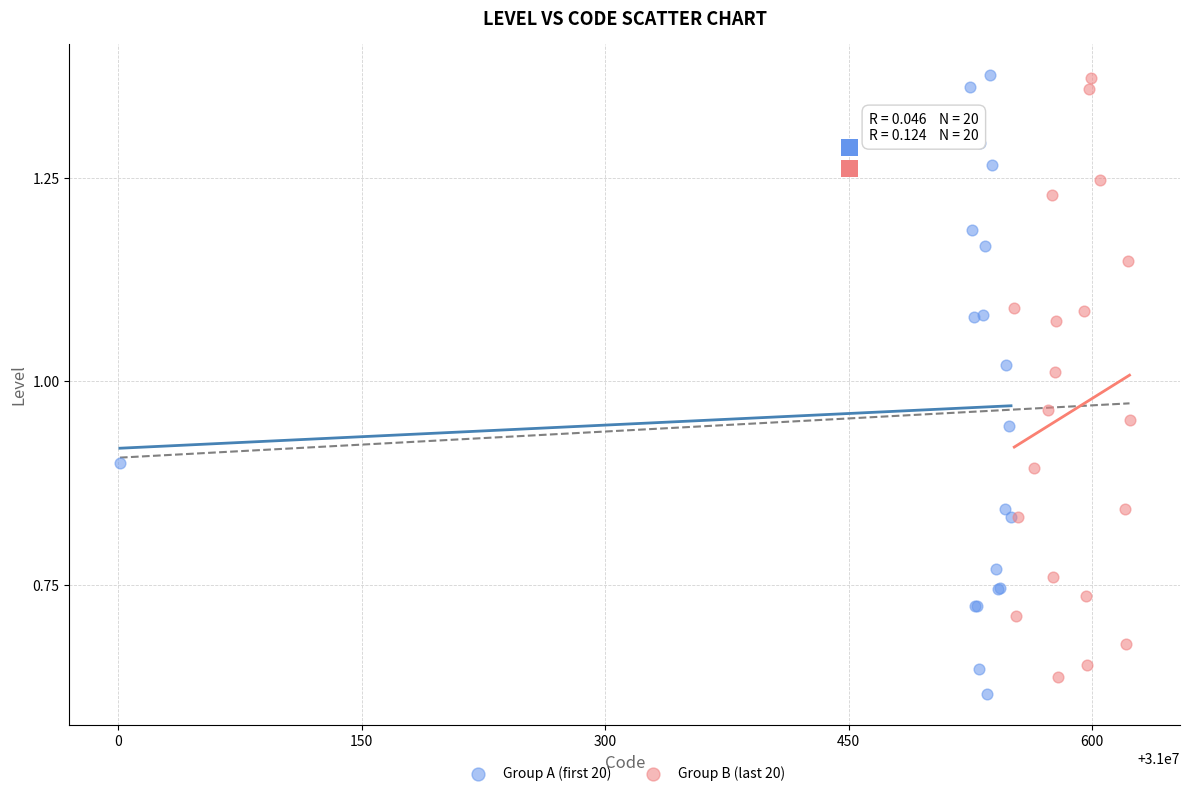

Which series has the widest spread of Y values?

Group A (first 20)